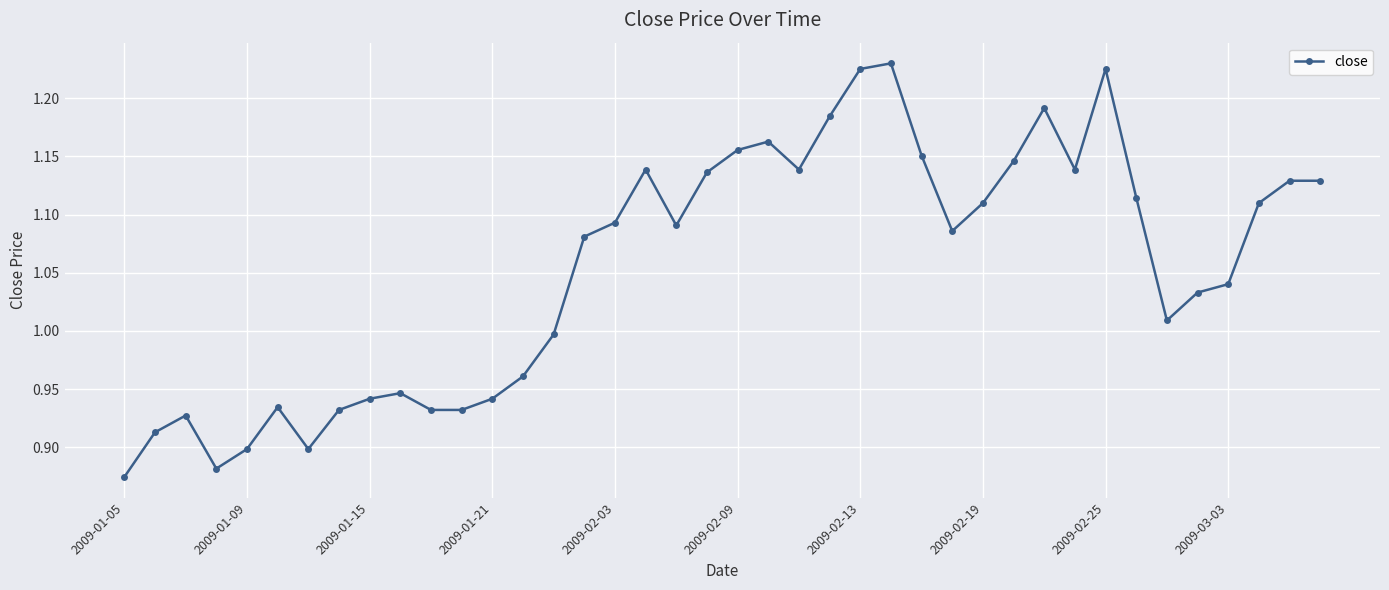

What is the sum of all values?

42.2